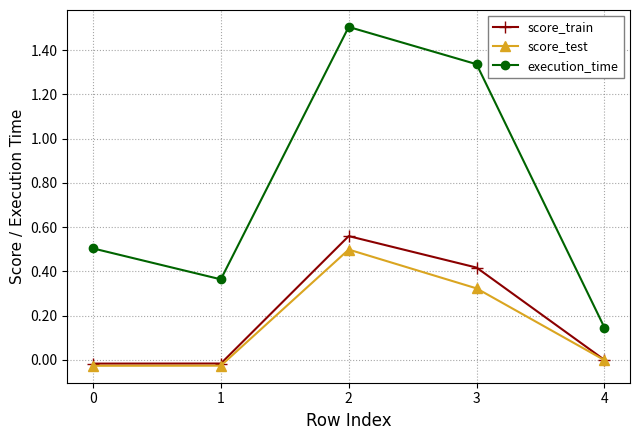

True or false: score_train and execution_time intersect in this chart.

False